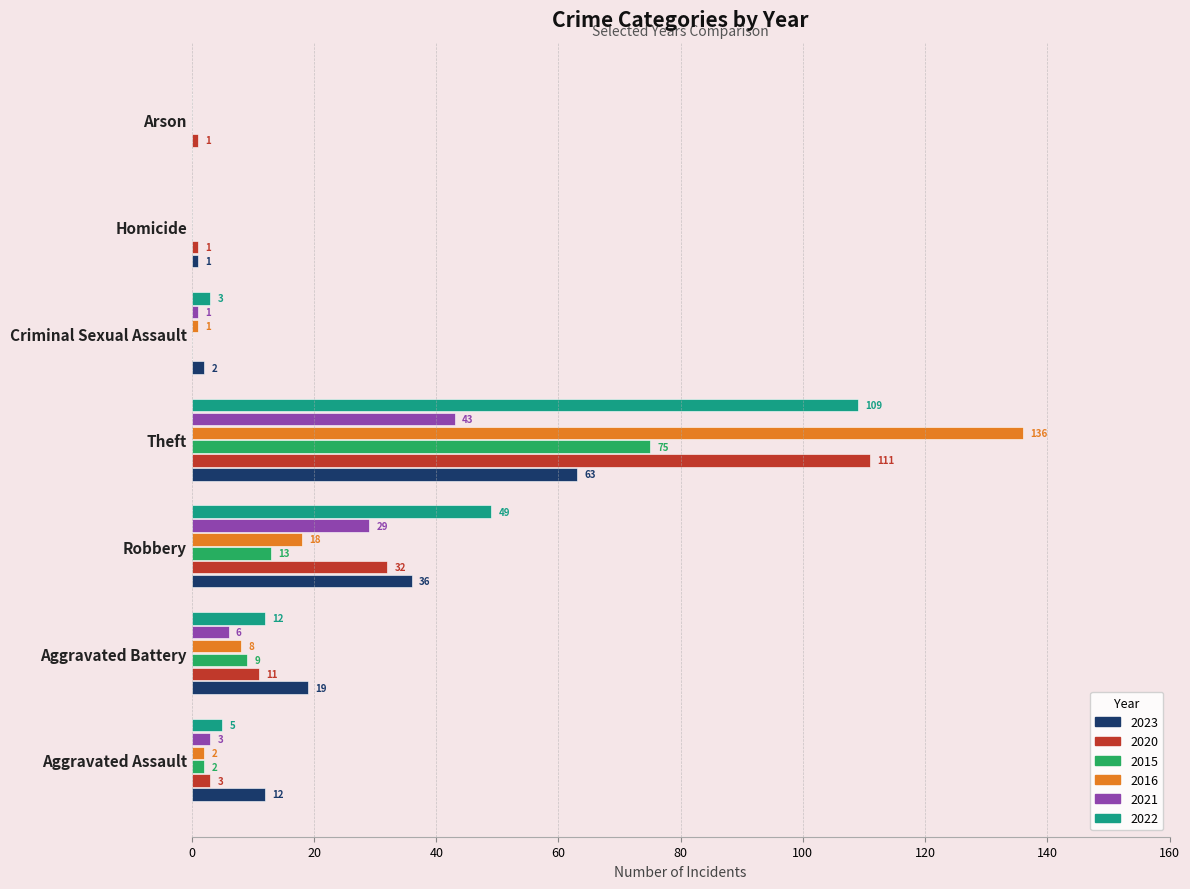

What is the sum of the 2023 values at Criminal Sexual Assault and Homicide?

3